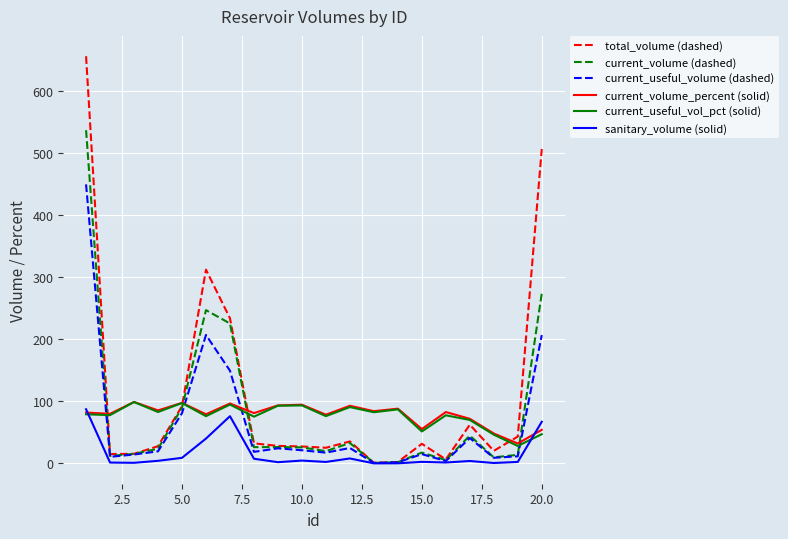

Which series ends up on top after the final intersection of current_volume (dashed) and current_volume_percent (solid)?

current_volume (dashed)